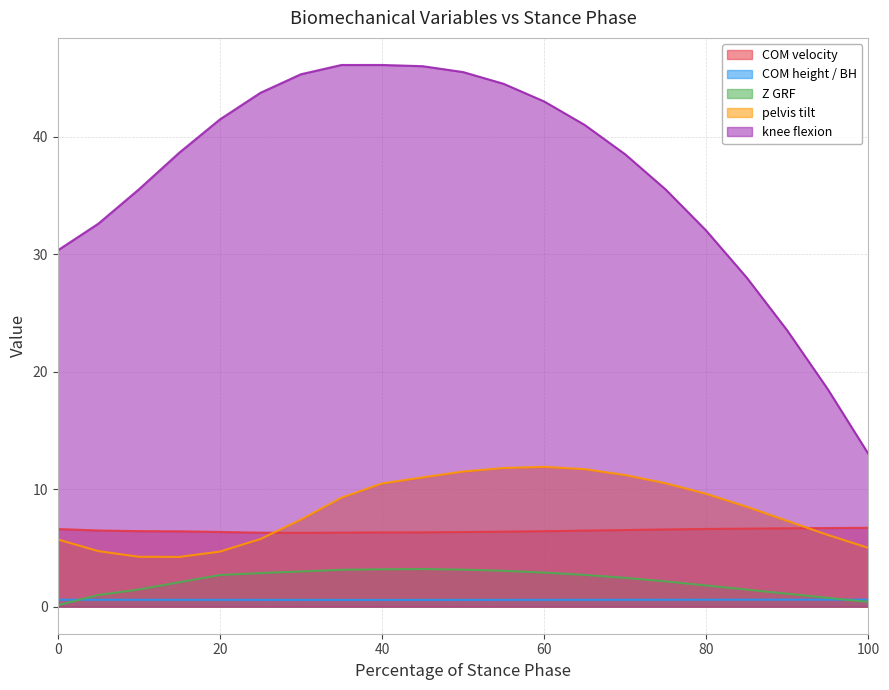

True or false: pelvis tilt and knee flexion cross at least once.

False